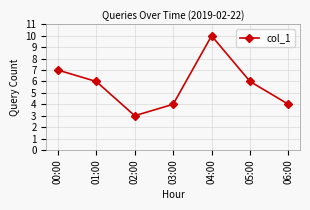

How many lines are shown in the chart?

1